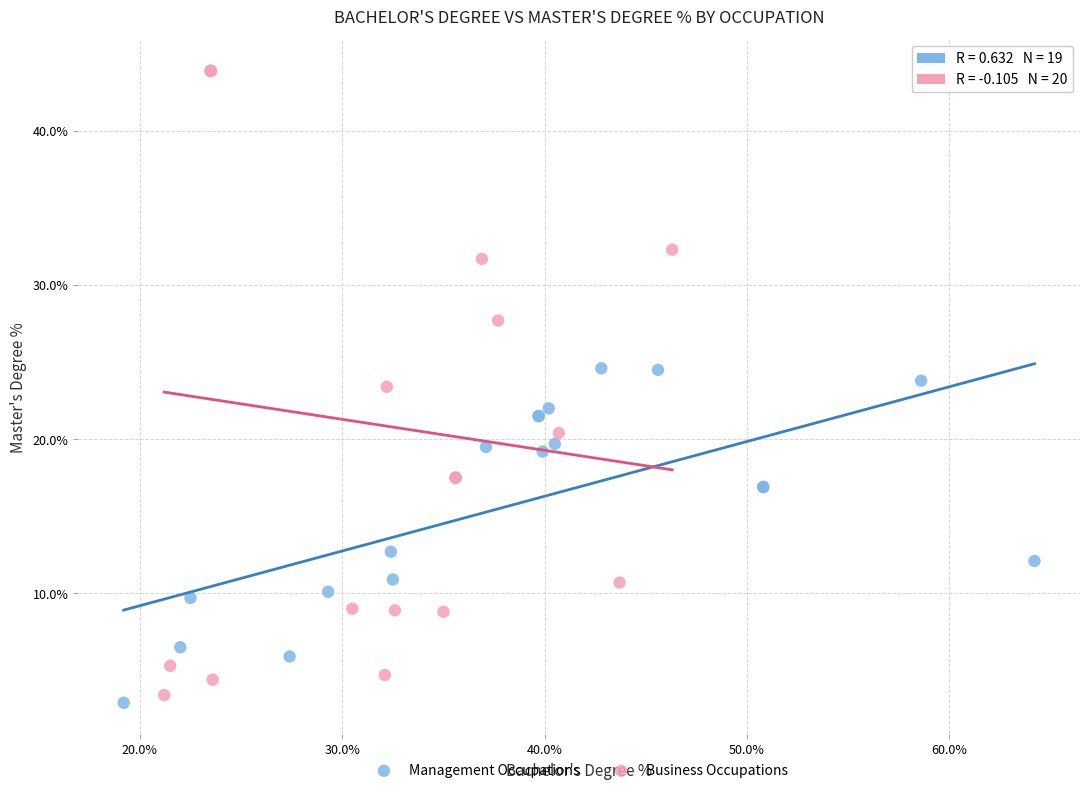

Which series has the widest spread of Y values?

Business Occupations